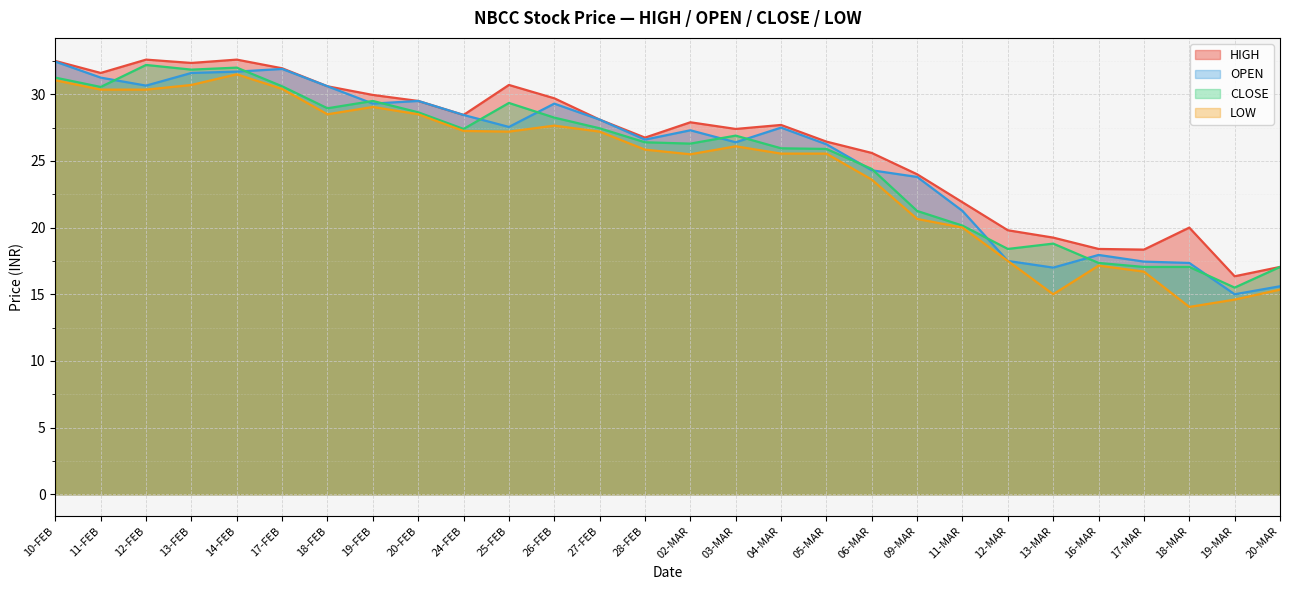

In OPEN, how many points are higher than both neighbors (excluding endpoints)?

6